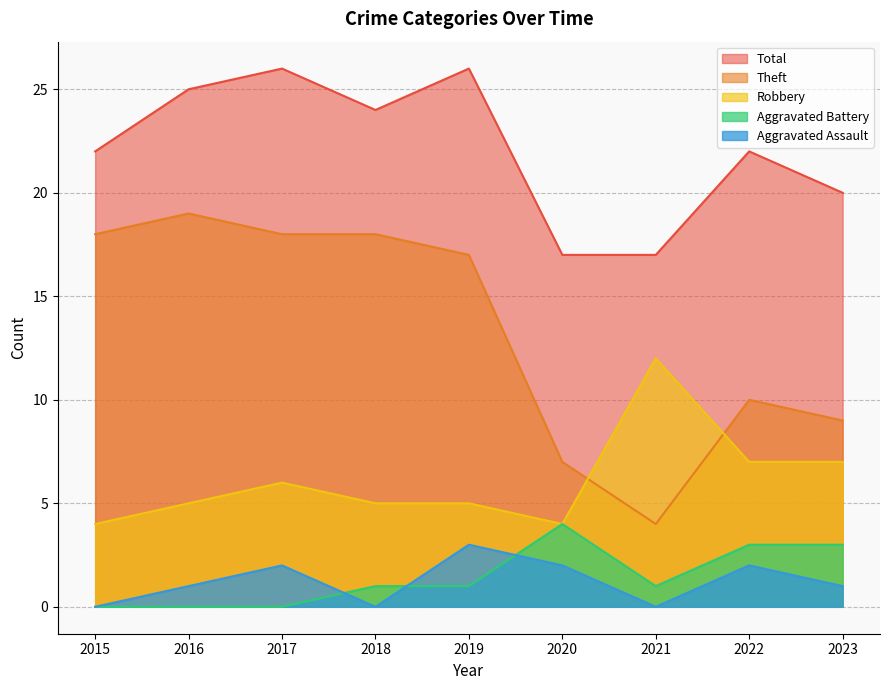

What is the difference between the maximum and minimum values in the Aggravated Assault series?

3